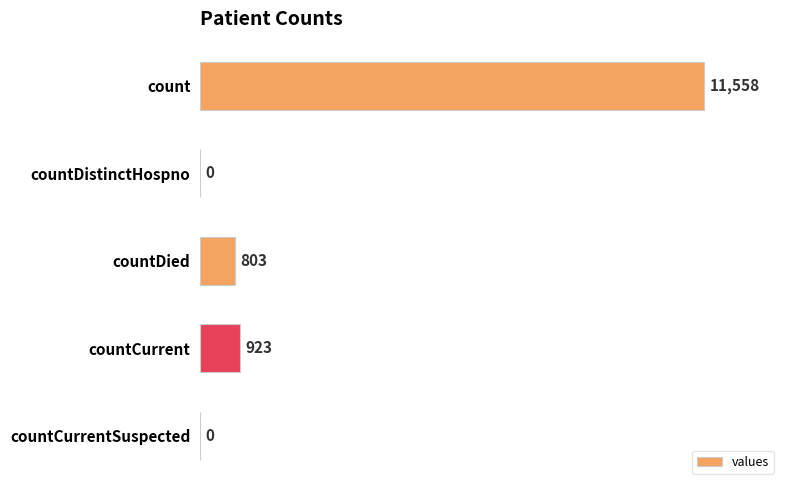

The chart shows a value of -6310 at countCurrentSuspected. True or false?

False